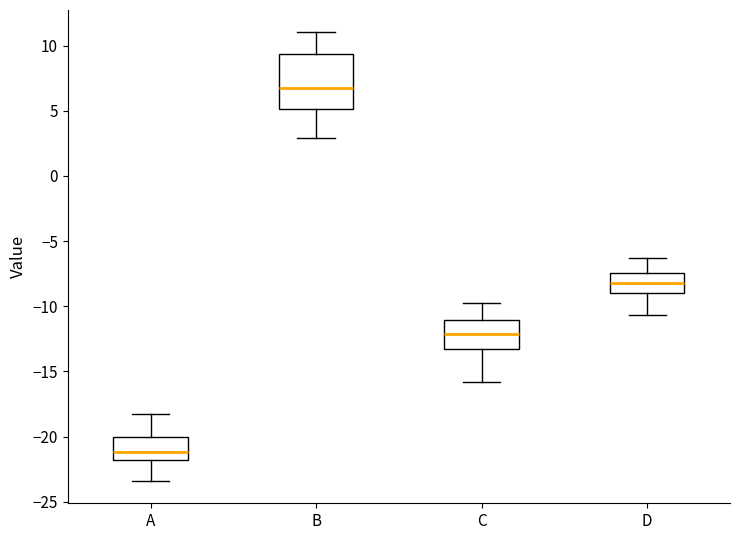

Reading left to right, read every box against the y-axis: the position of its median line, the range the box covers, and the ends of its whiskers. The values are not printed on the chart, so give them approximately, as read against the axis.

A: median -21.0, box -22.0 to -20.0, whiskers -23.5 to -18.0
B: median 7.0, box 5.0 to 9.5, whiskers 3.0 to 11.0
C: median -12.0, box -13.0 to -11.0, whiskers -16.0 to -10.0
D: median -8.0, box -9.0 to -7.5, whiskers -10.5 to -6.5